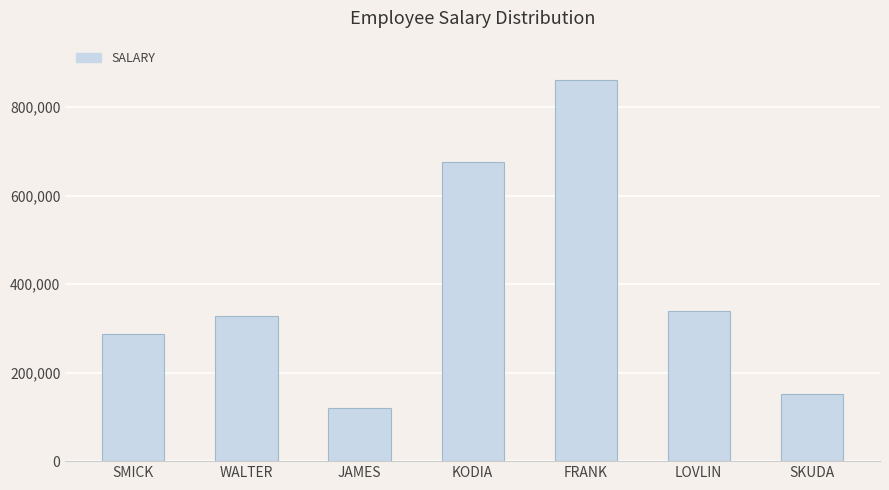

Approximately how many times larger is the value at JAMES compared to KODIA?

0.2